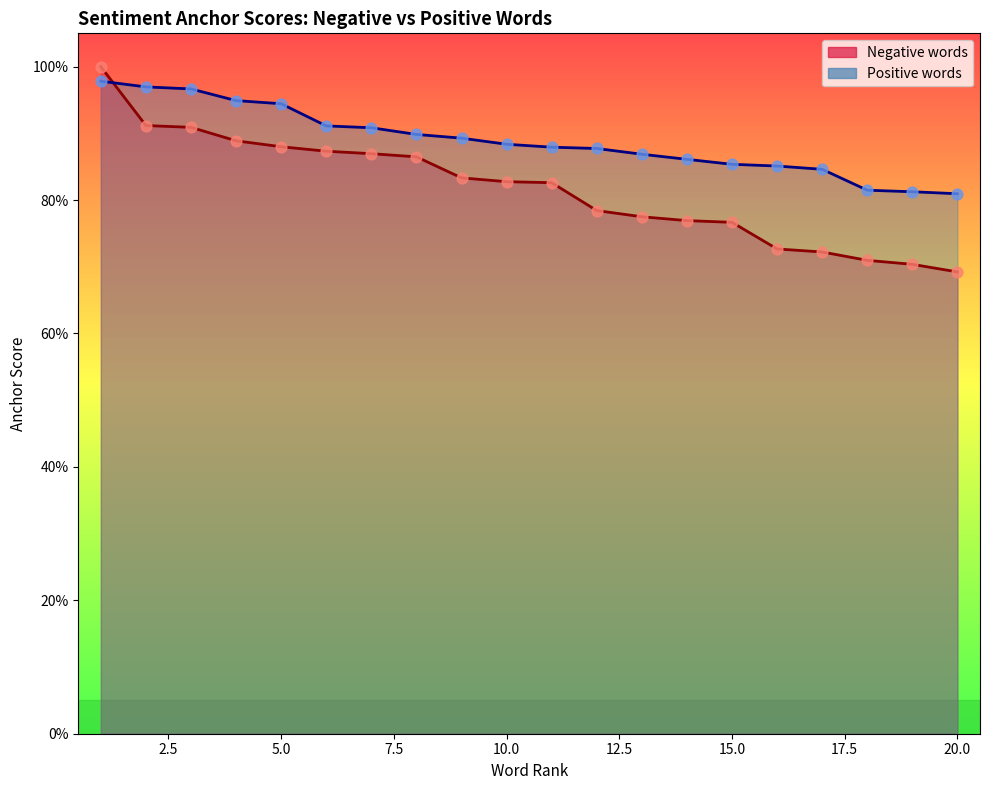

Which series has the largest Y range (max minus min)?

war